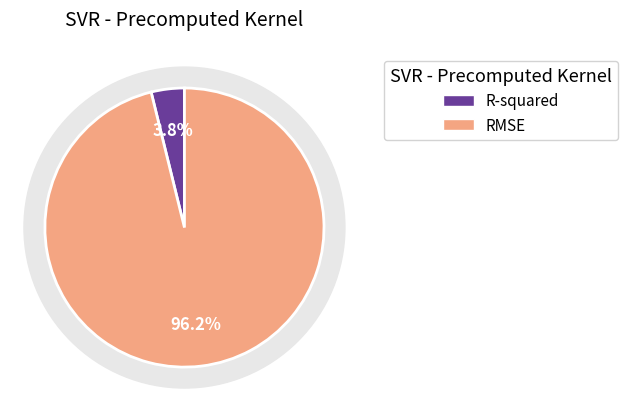

Rank the categories by value from lowest to highest.

R-squared, RMSE